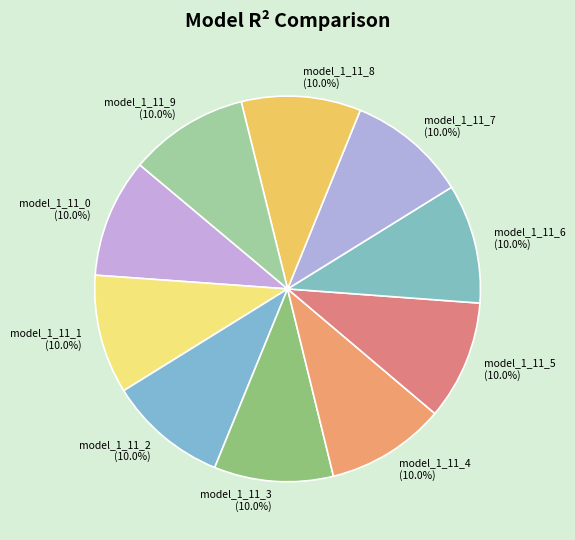

To the nearest percent, what portion does model_1_11_1 represent?

10%